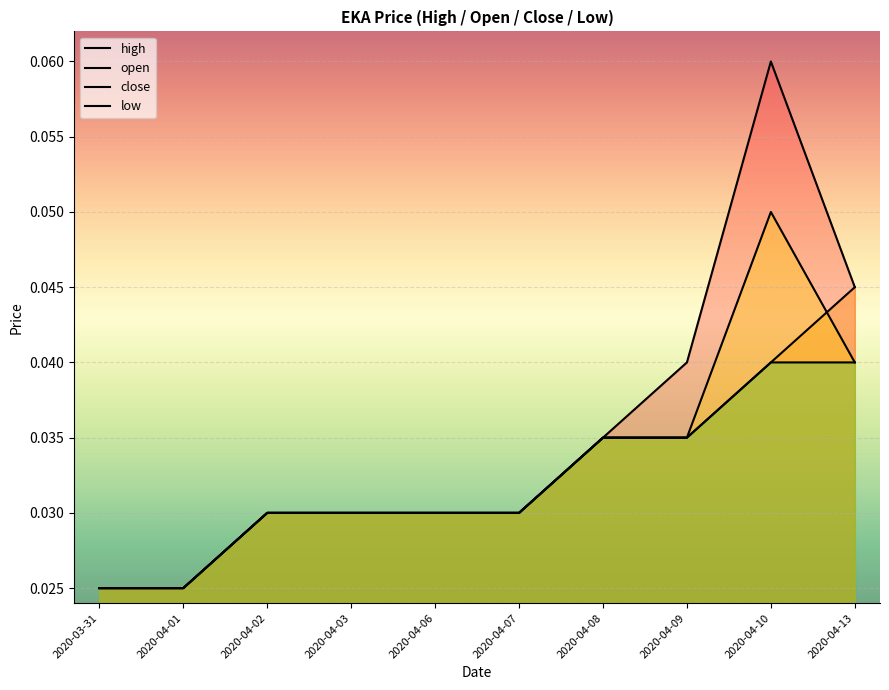

What position from the left is 2020-04-10?

9